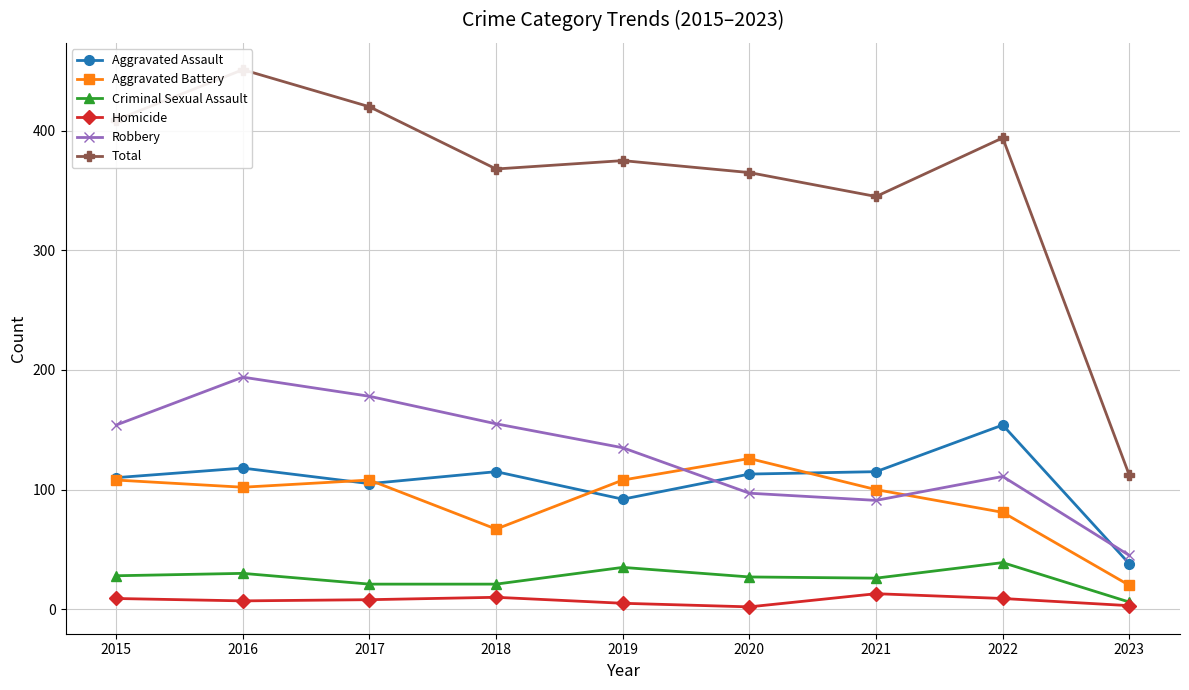

The Criminal Sexual Assault series shows 4 at 2023. True or false?

False